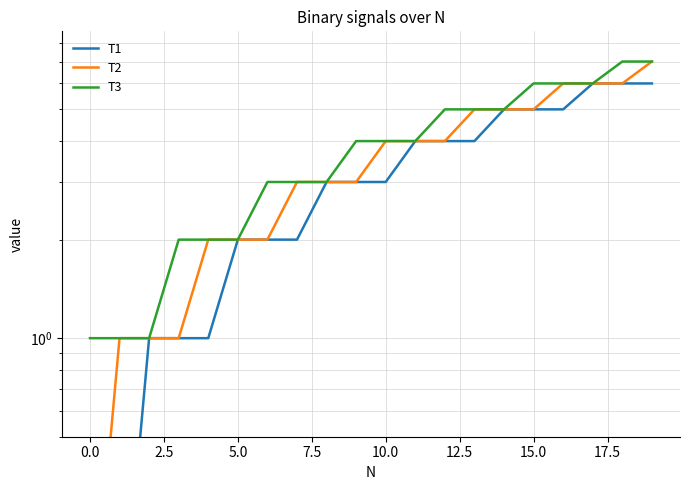

What is the difference between the second highest and second lowest values in the T1 series?

5.9